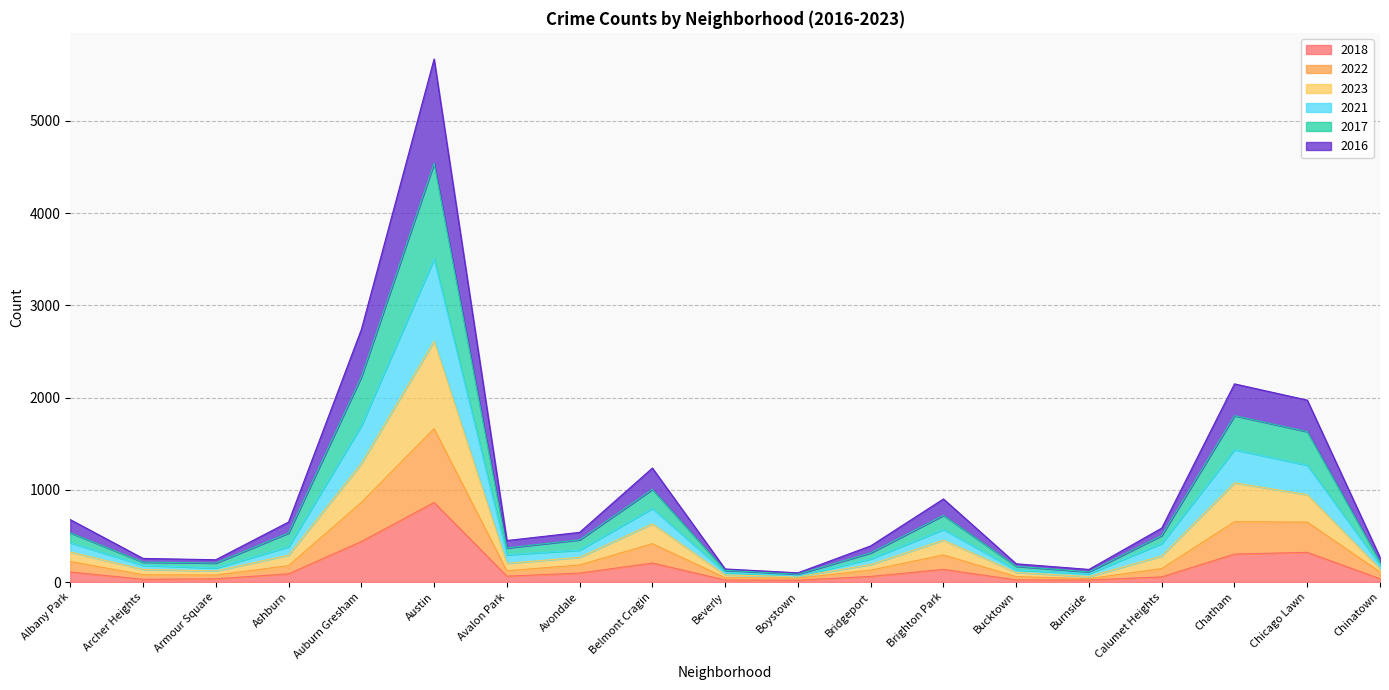

The value of 2018 at Auburn Gresham is 776. True or false?

False